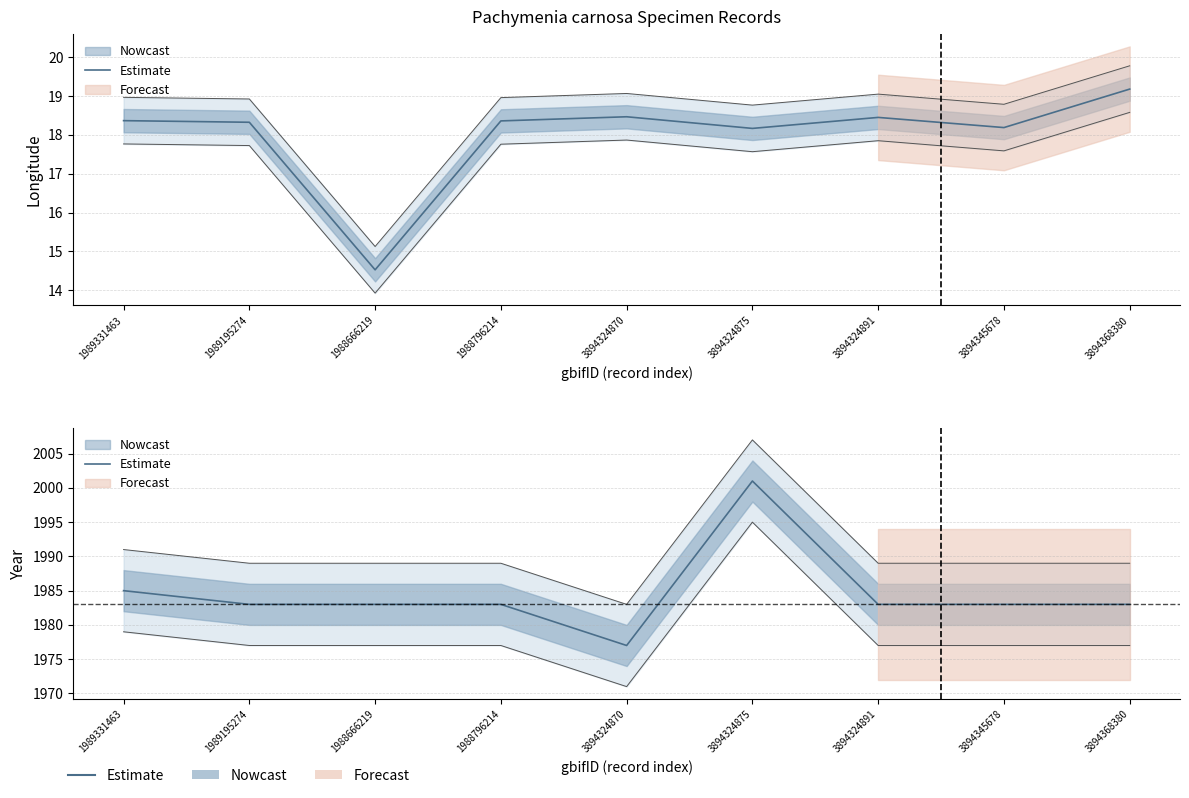

How many lines are shown in the chart?

1